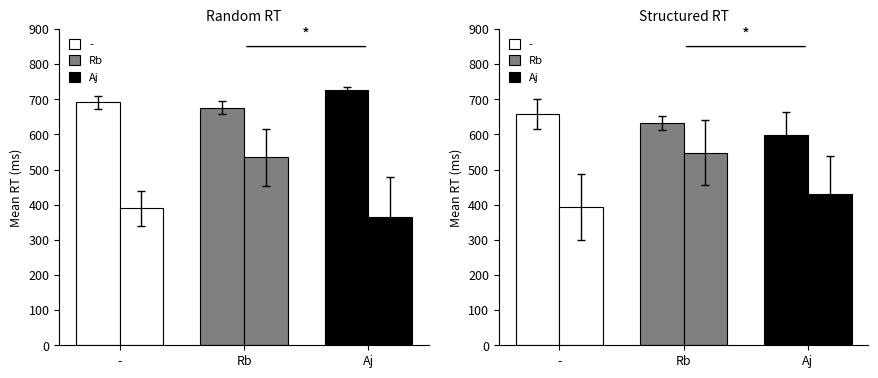

What is the difference between the highest and lowest values at -?

301.6